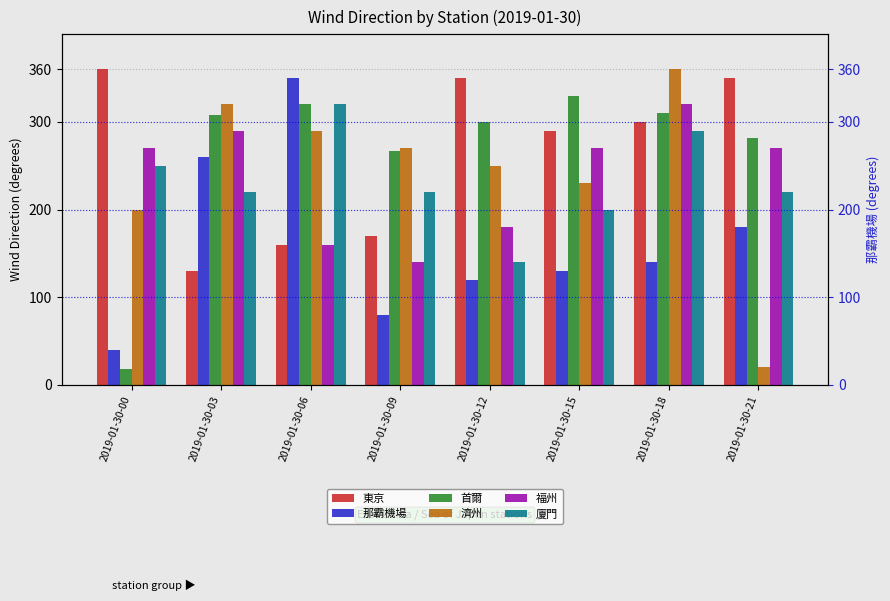

What is the approximate value of 首爾 at 2019-01-30-03?

308